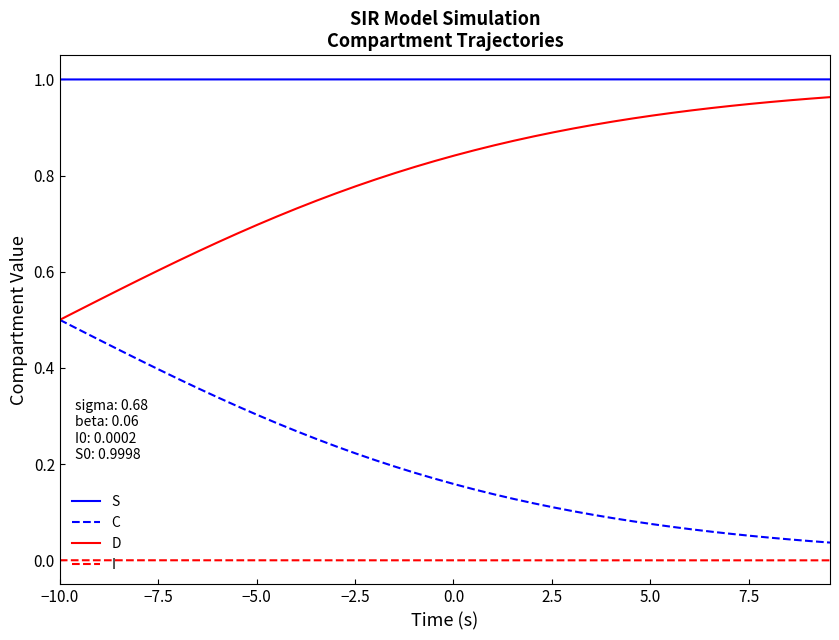

How many lines are shown in the chart?

4